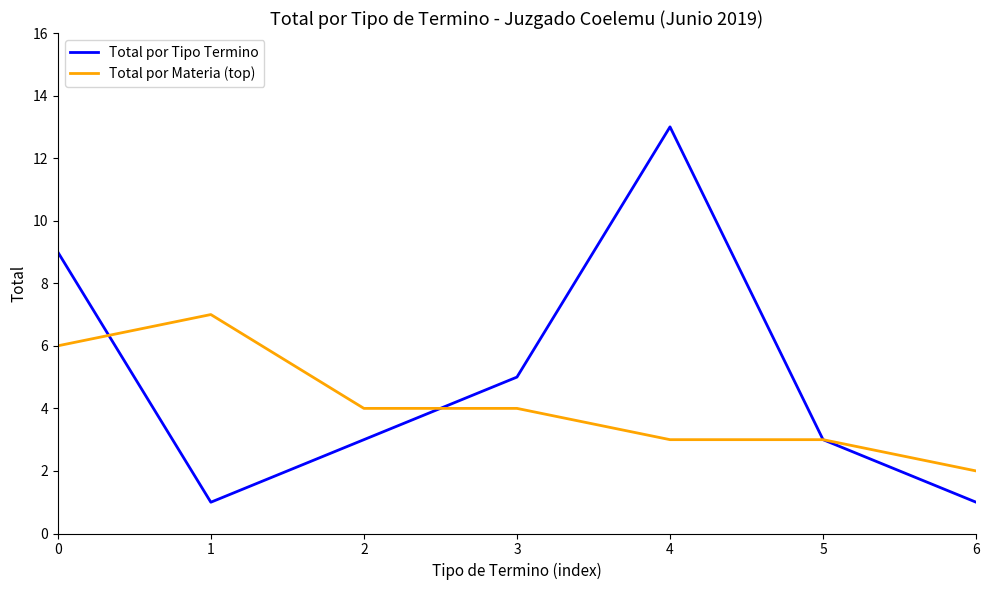

What is the total value across all series at 4?

16